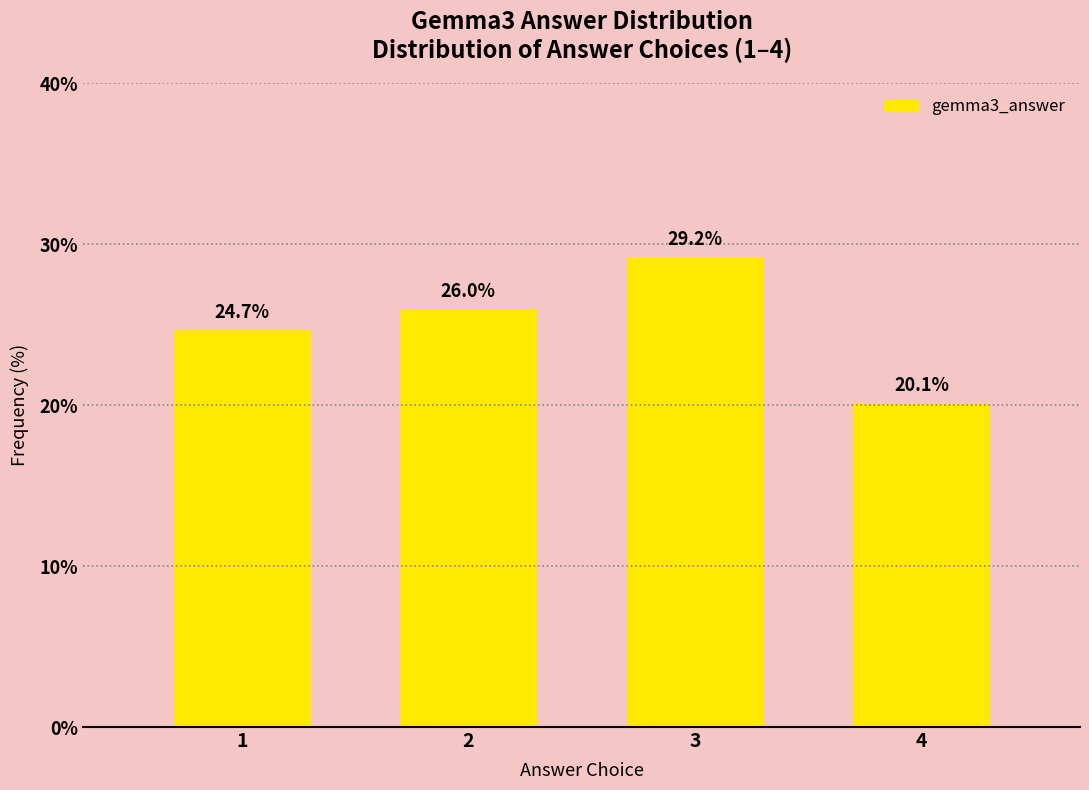

Reading left to right, what are all the values shown in this chart?

24.7	26.0	29.2	20.1